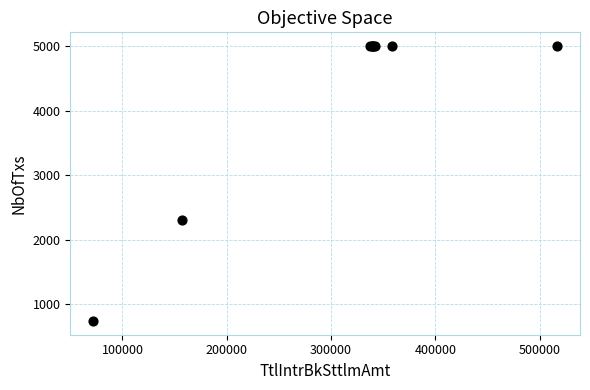

What Y value in the scatter plot is closest to 2869?

2308